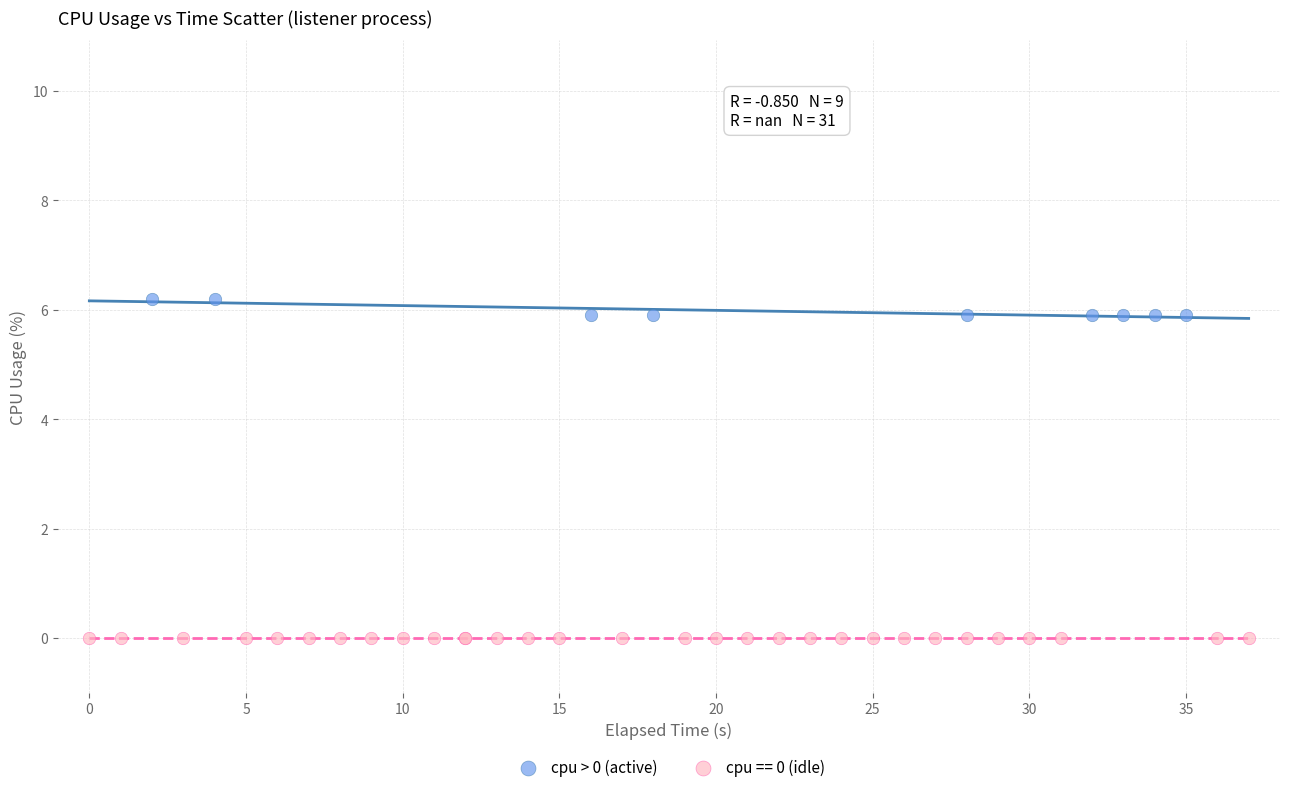

Which series reaches the maximum Y coordinate?

cpu > 0 (active)